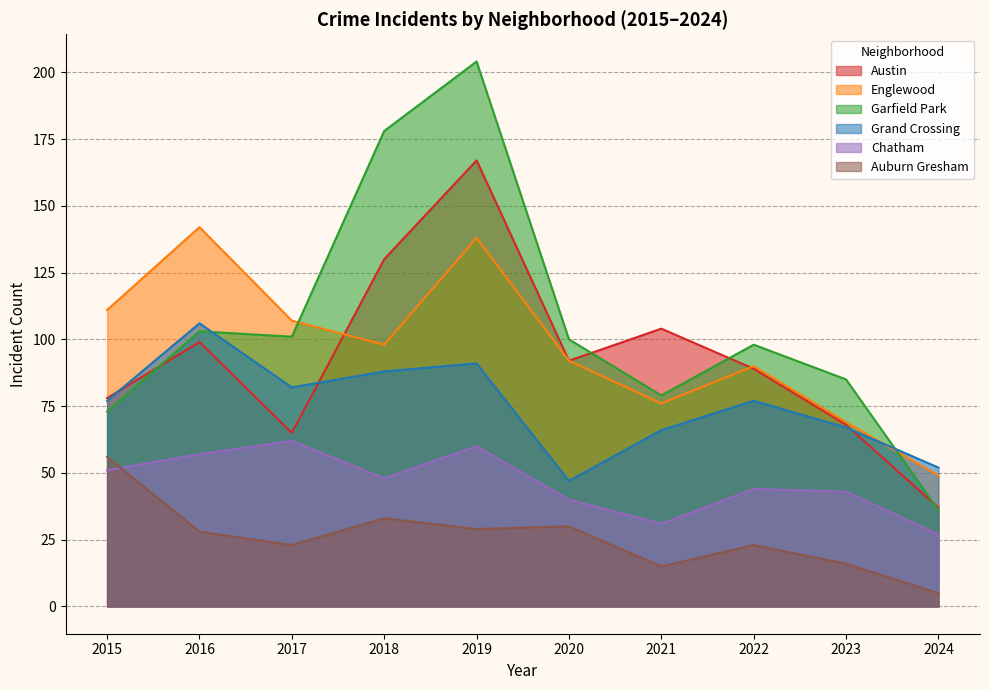

True or false: Grand Crossing and Austin intersect in this chart.

True